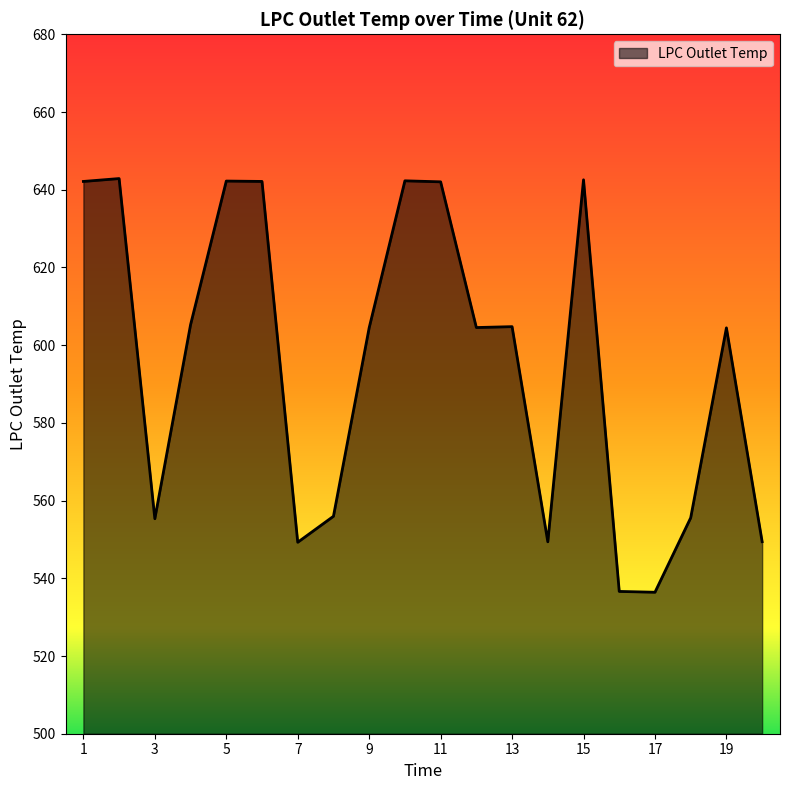

What is the minimum value shown in the chart?

536.4